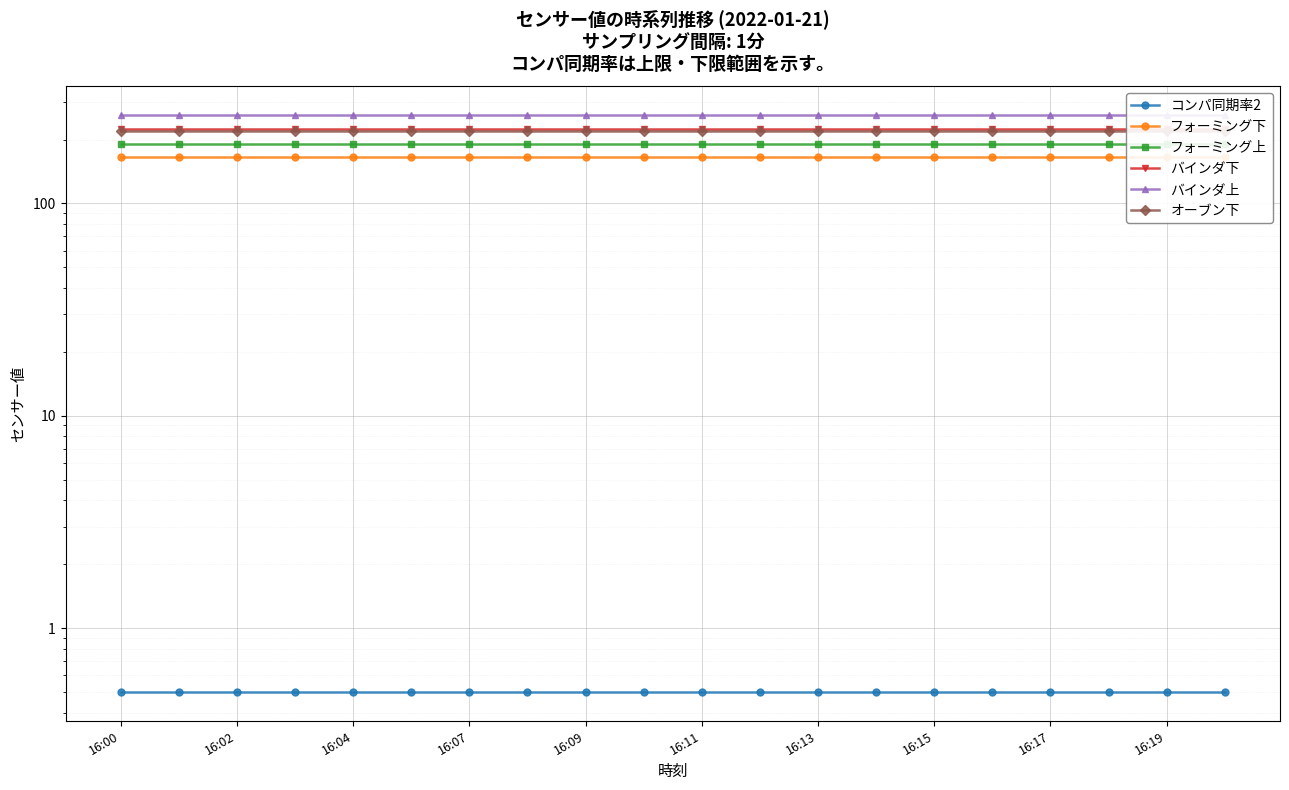

At which category is the sum across all series the highest?

16:00